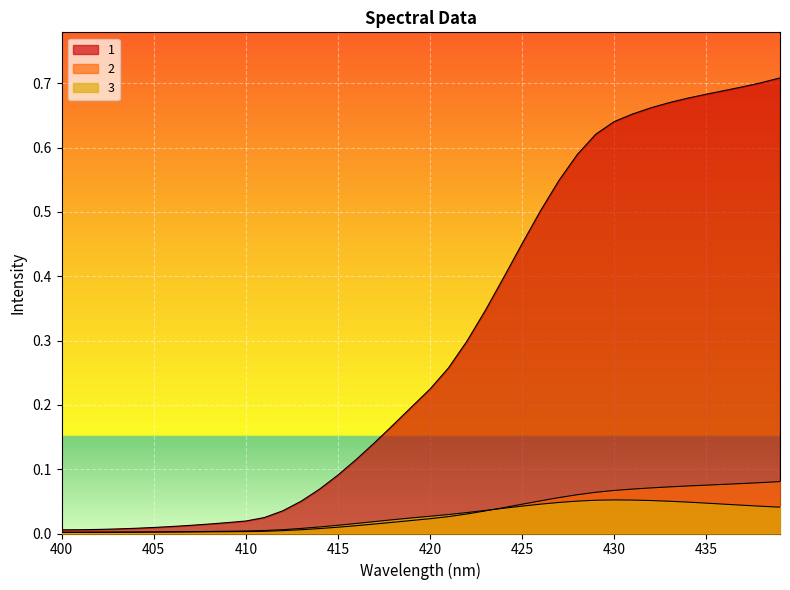

Which series has the largest range (max minus min)?

1